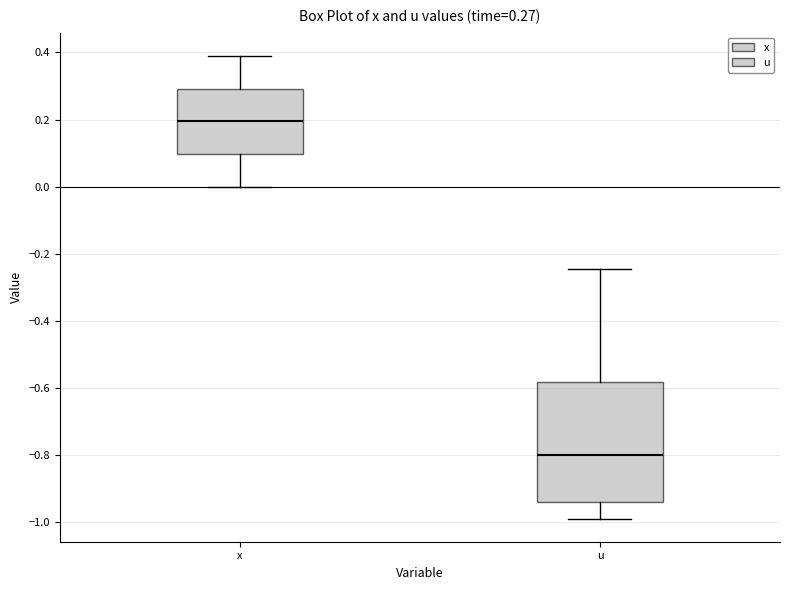

Which box's median line is the highest?

x